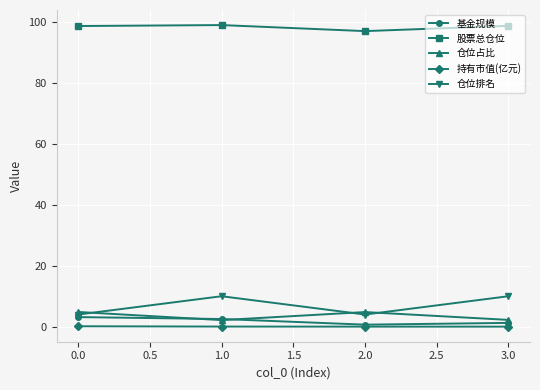

What is the difference between the maximum and minimum values in the 仓位排名 series?

6.0